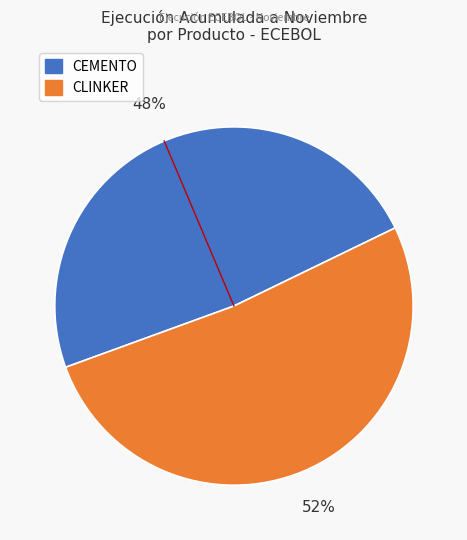

Which has a higher value, CEMENTO or CLINKER?

CLINKER